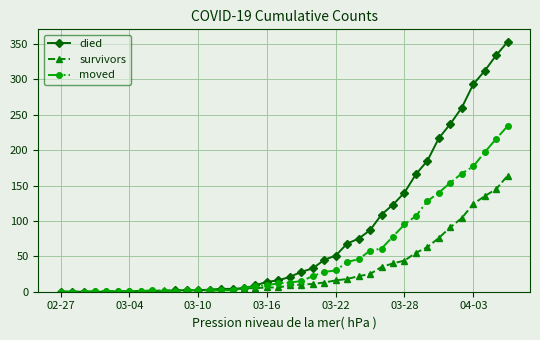

Does the chart have visible grid lines?

Yes